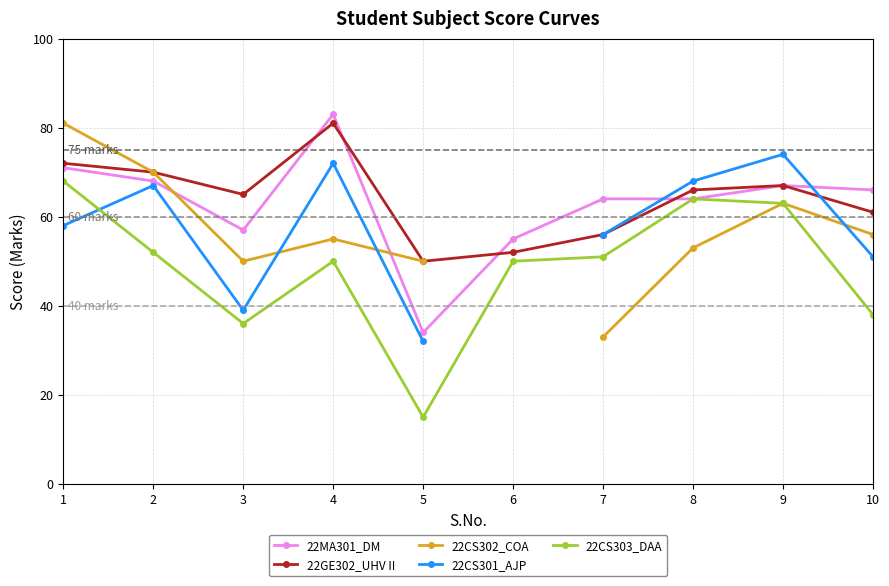

At which category does the chart reach its minimum across all series?

5